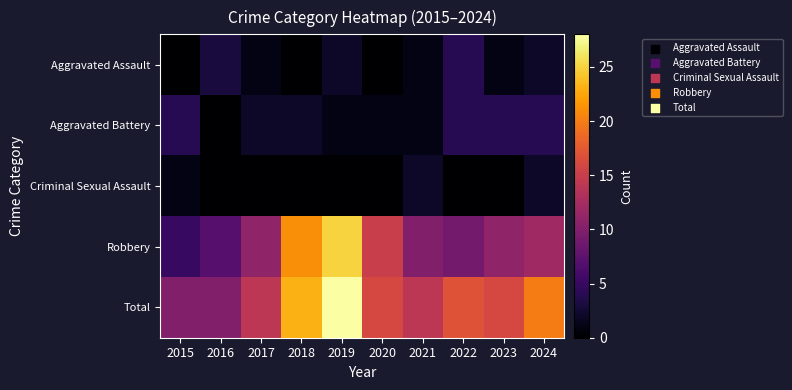

Between 2016 and 2018, which series saw the biggest shift?

Robbery